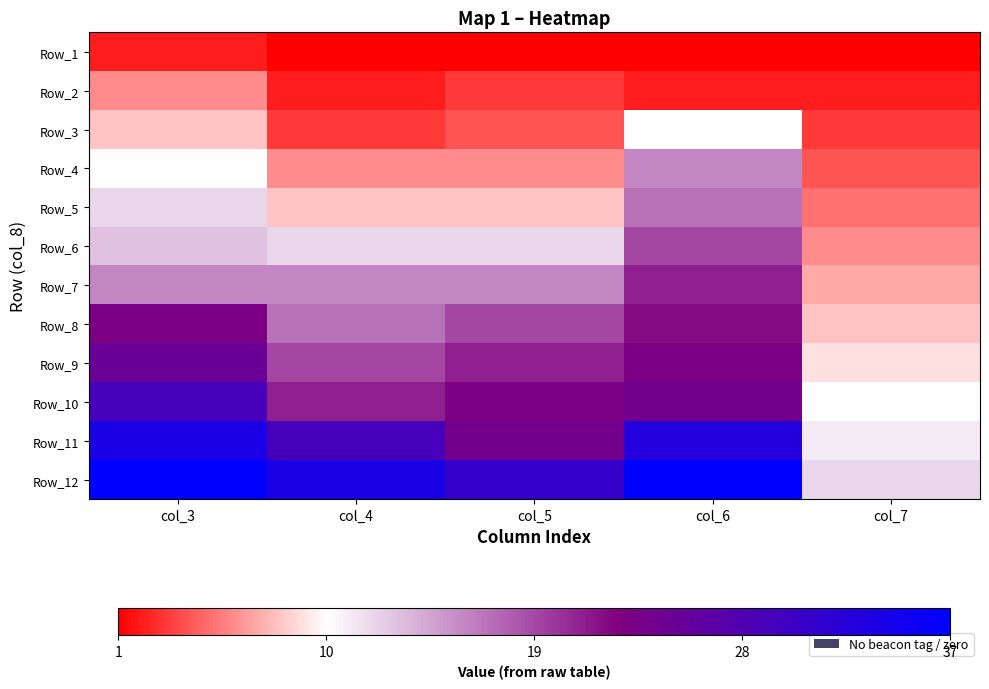

What is the minimum value shown in the chart?

1